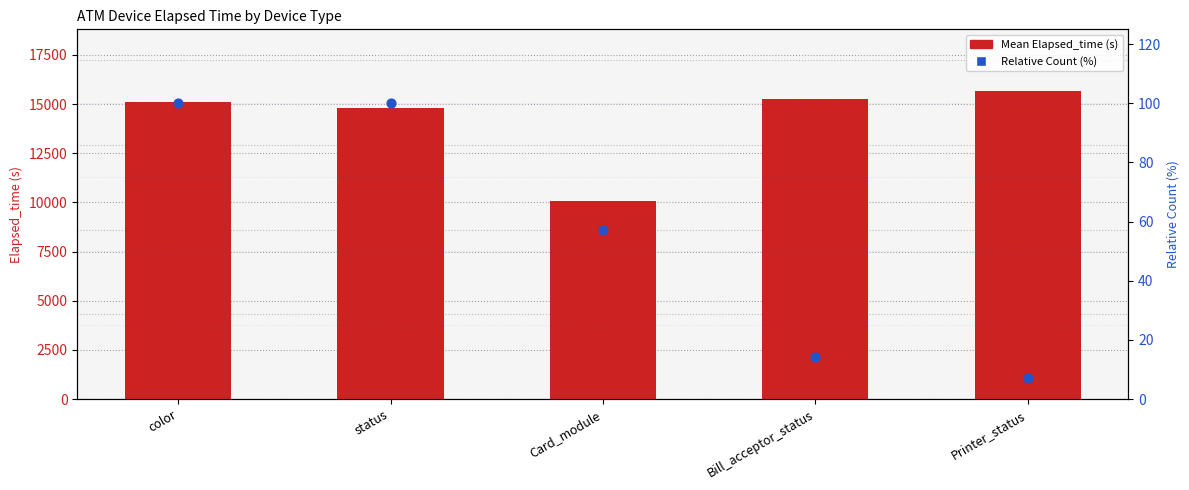

Which series has the largest total across all categories?

Mean Elapsed_time